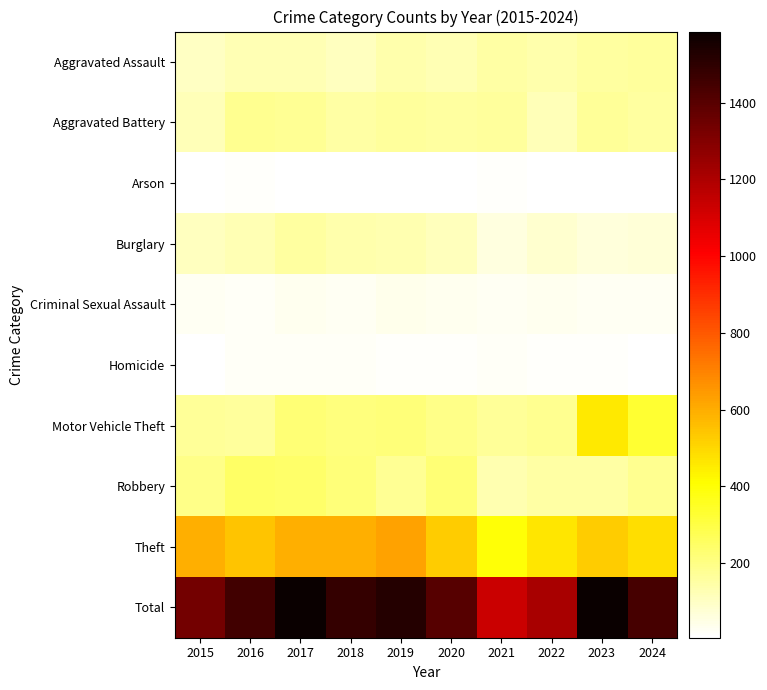

Reading left to right, what are all the values shown in this chart?

Aggravated Assault: 2015=101	2016=124	2017=124	2018=107	2019=136	2020=124	2021=152	2022=140	2023=159	2024=162
Aggravated Battery: 2015=123	2016=179	2017=175	2018=149	2019=166	2020=156	2021=161	2022=122	2023=168	2024=159
Arson: 2015=10	2016=14	2017=6	2018=9	2019=10	2020=11	2021=13	2022=11	2023=11	2024=9
Burglary: 2015=110	2016=128	2017=157	2018=139	2019=133	2020=116	2021=60	2022=86	2023=66	2024=72
Criminal Sexual Assault: 2015=29	2016=24	2017=32	2018=30	2019=39	2020=35	2021=28	2022=31	2023=26	2024=30
Homicide: 2015=8	2016=24	2017=22	2018=22	2019=16	2020=13	2021=19	2022=16	2023=14	2024=12
Motor Vehicle Theft: 2015=170	2016=163	2017=228	2018=212	2019=219	2020=193	2021=167	2022=182	2023=459	2024=327
Robbery: 2015=192	2016=250	2017=245	2018=220	2019=176	2020=227	2021=134	2022=153	2023=150	2024=184
Theft: 2015=594	2016=544	2017=596	2018=594	2019=627	2020=530	2021=397	2022=468	2023=528	2024=486
Total: 2015=1337	2016=1450	2017=1585	2018=1482	2019=1522	2020=1405	2021=1131	2022=1209	2023=1581	2024=1441